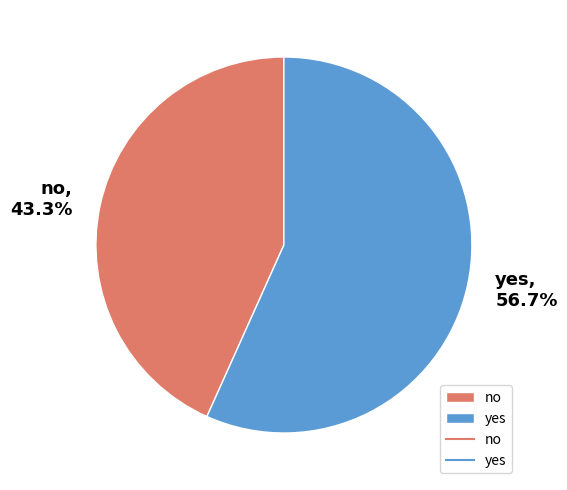

What percentage do no and yes together represent?

100.0%